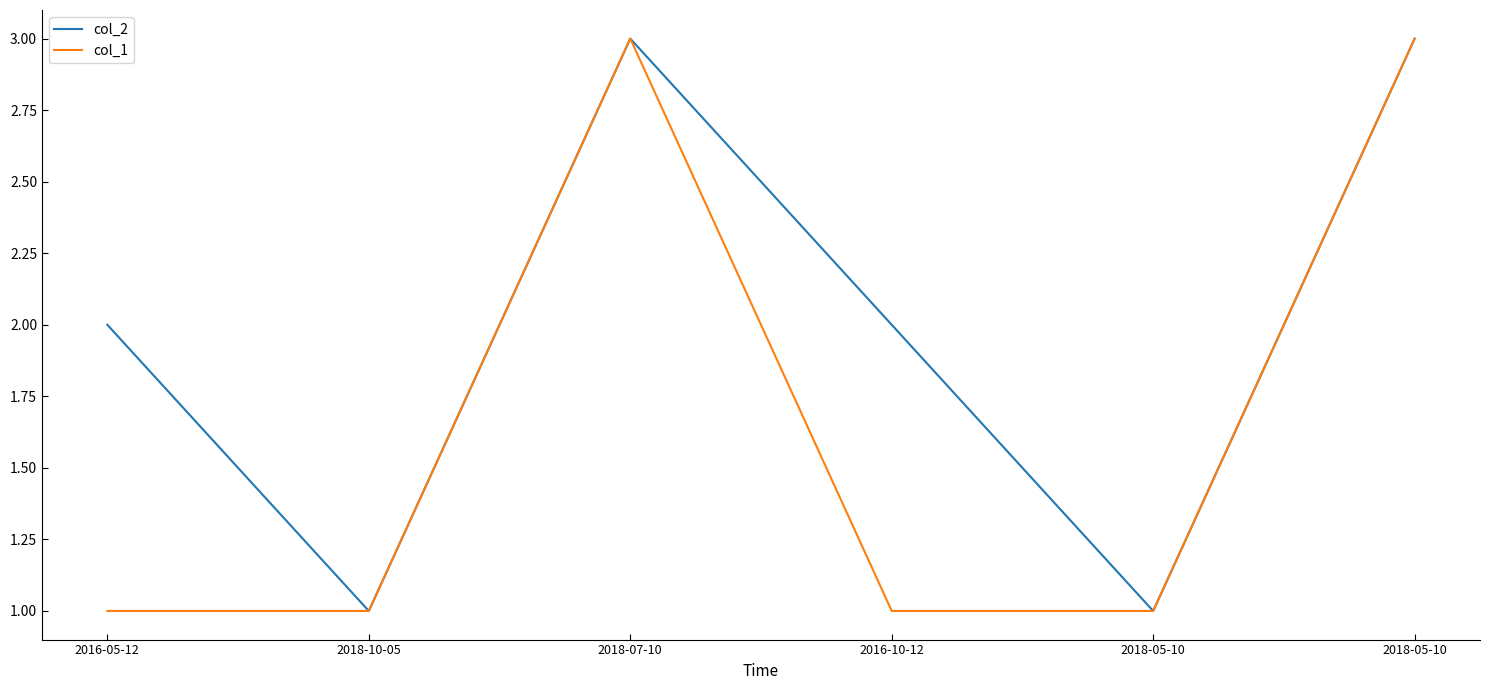

Which label corresponds to the smallest value in the chart?

2018-10-05